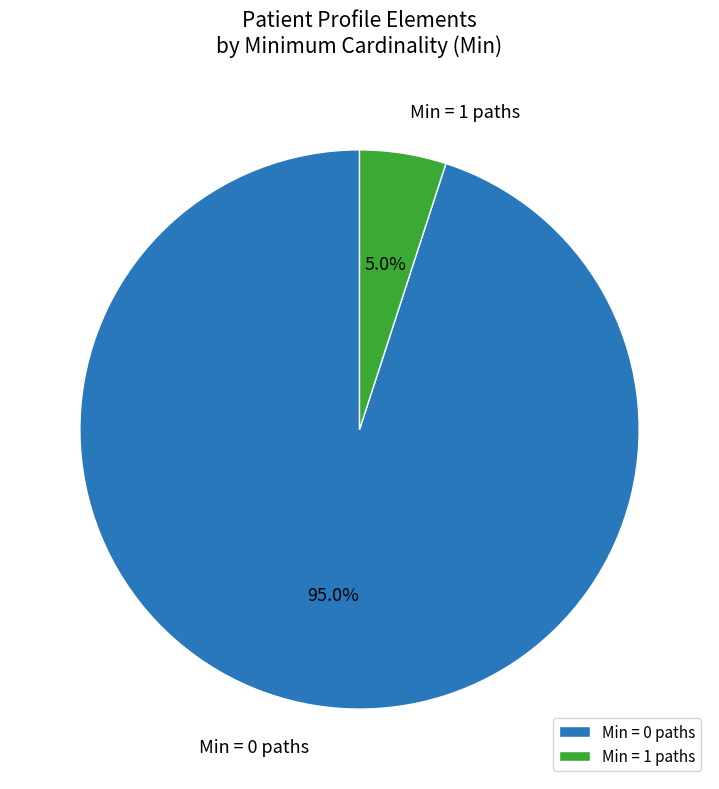

Is there a majority slice in this chart?

Yes